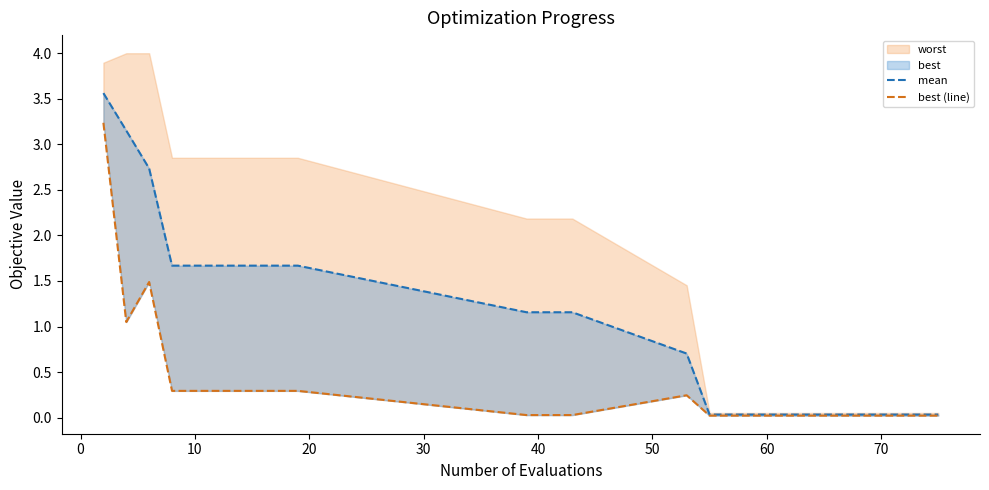

In best (line), how many points are lower than both neighbors (excluding endpoints)?

1